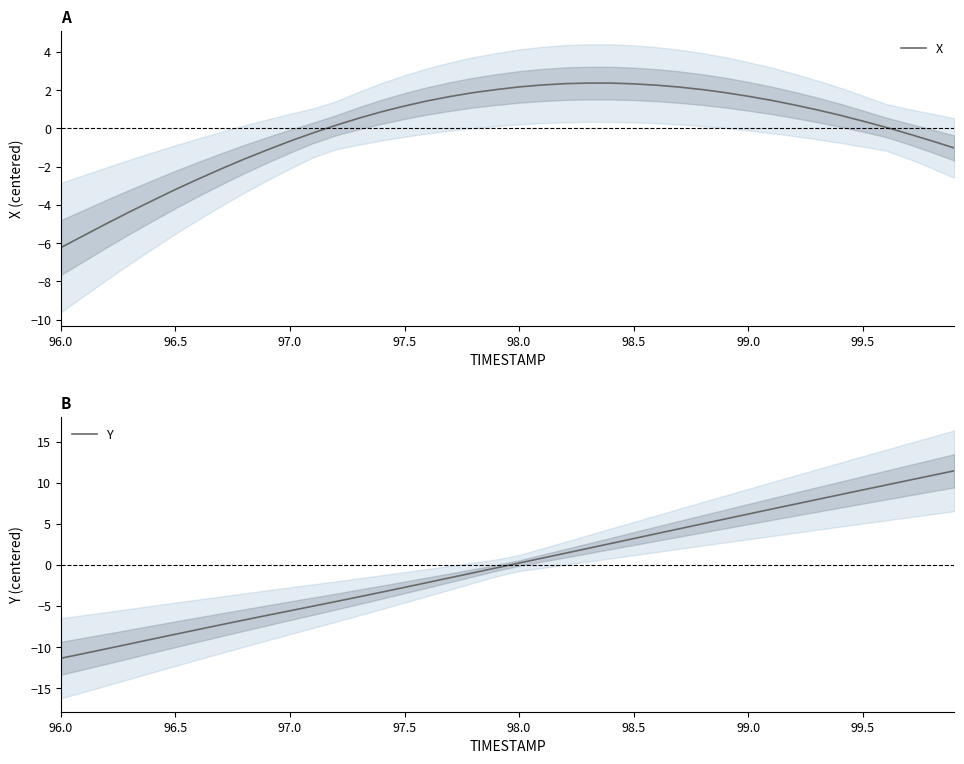

At how many categories does at least one series exceed 4?

13